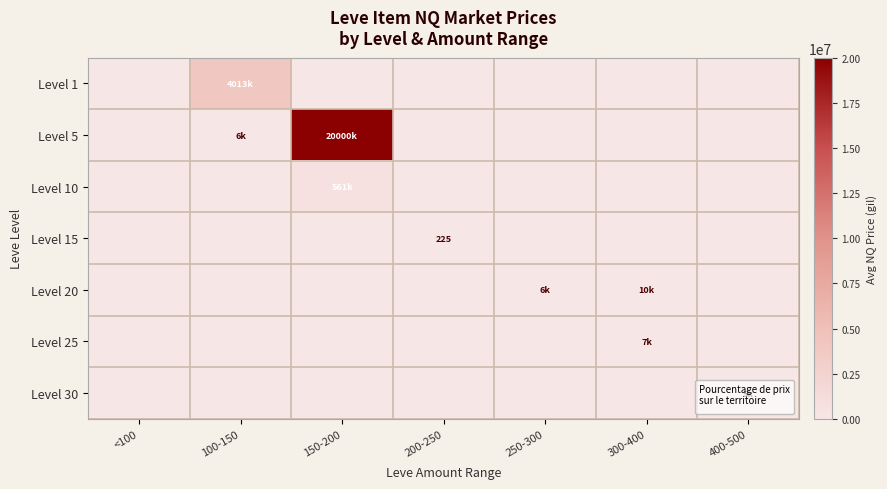

Is the value of Level 5 at 100-150 greater than the value of Level 30 at 150-200?

Yes